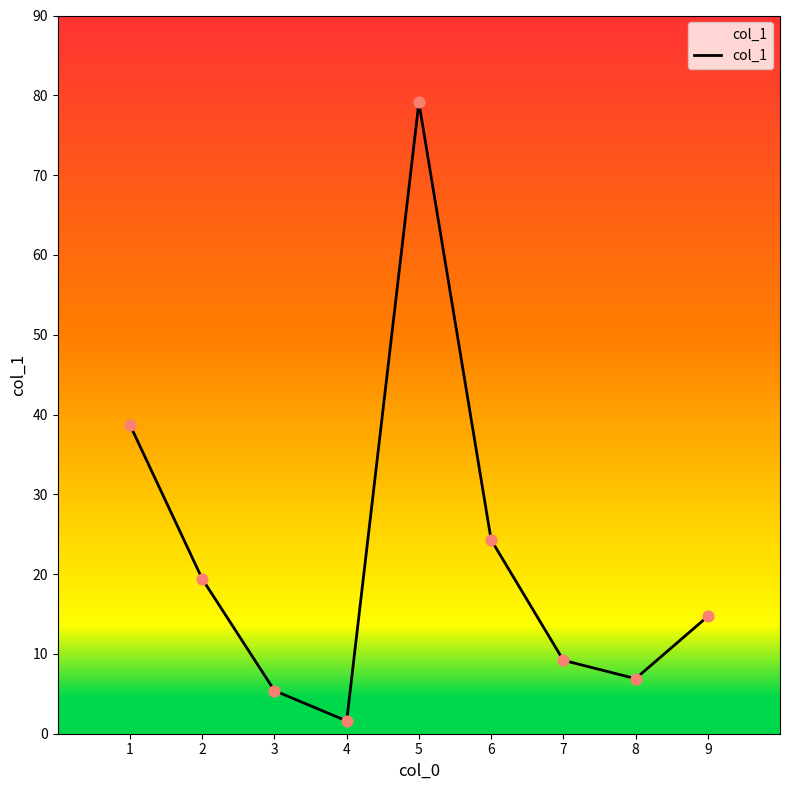

What is the ratio of the value at 2 to the value at 9?

1.3